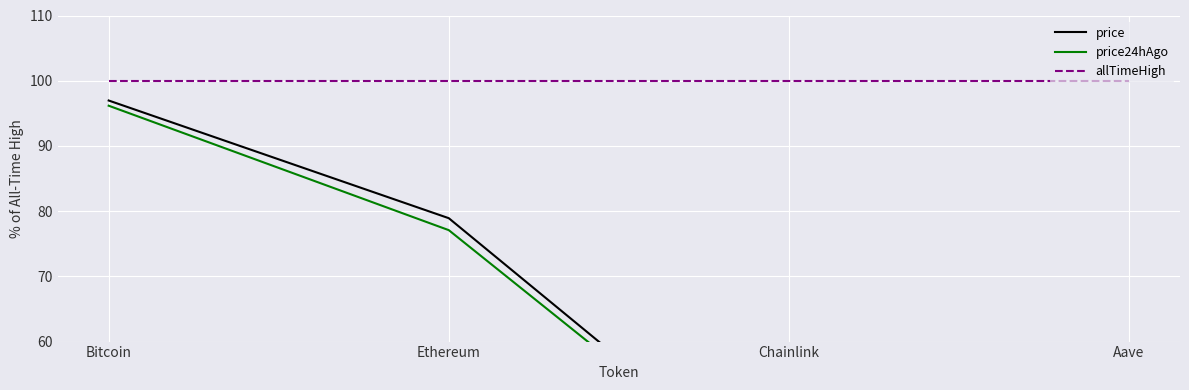

What is the average value of the price24hAgo series?

63.4